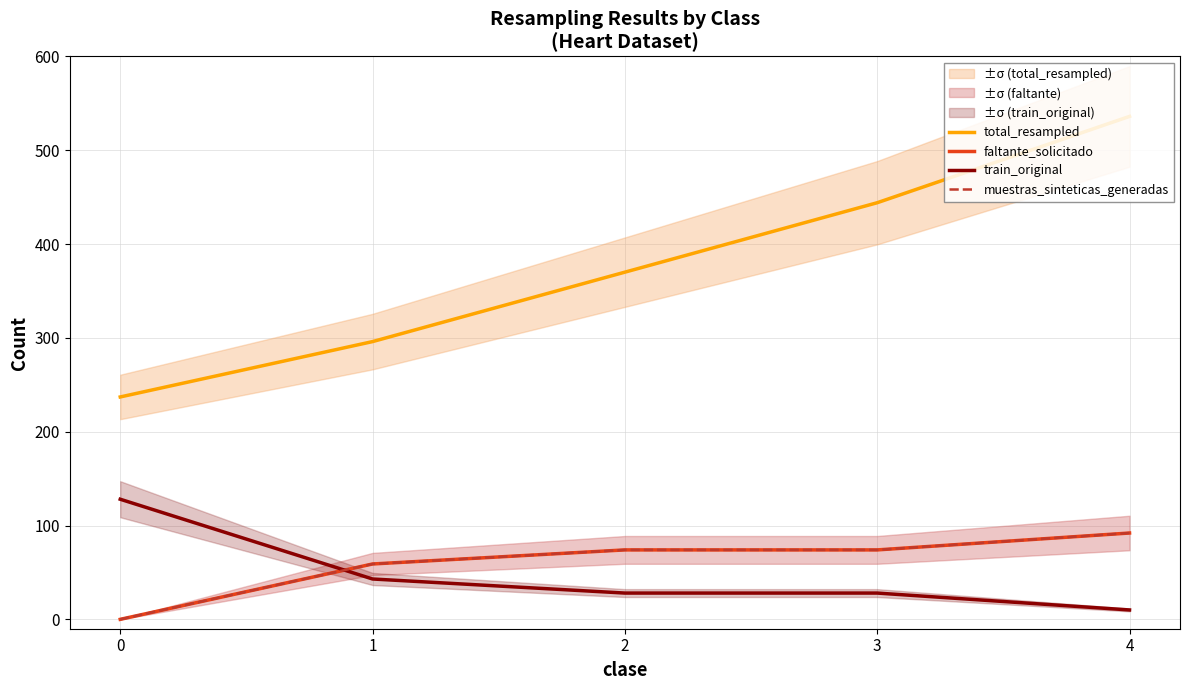

Does the chart have visible grid lines?

Yes